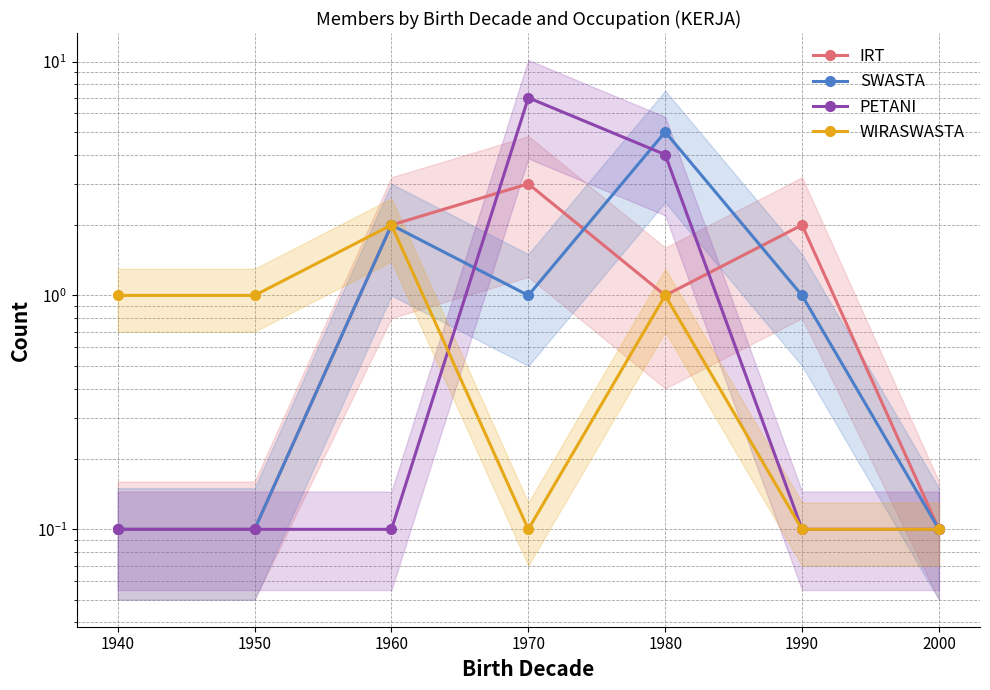

Rank the categories by SWASTA value from lowest to highest.

1940, 1950, 2000, 1970, 1990, 1960, 1980